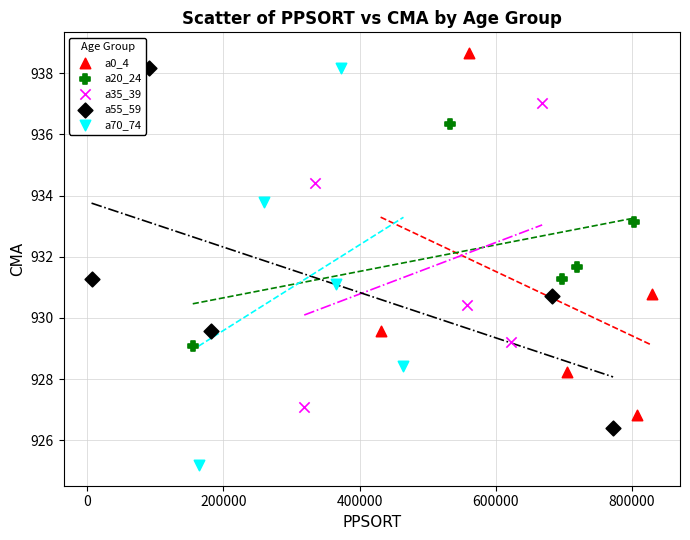

What are all the series names shown in the legend?

a0_4, a20_24, a35_39, a55_59, a70_74